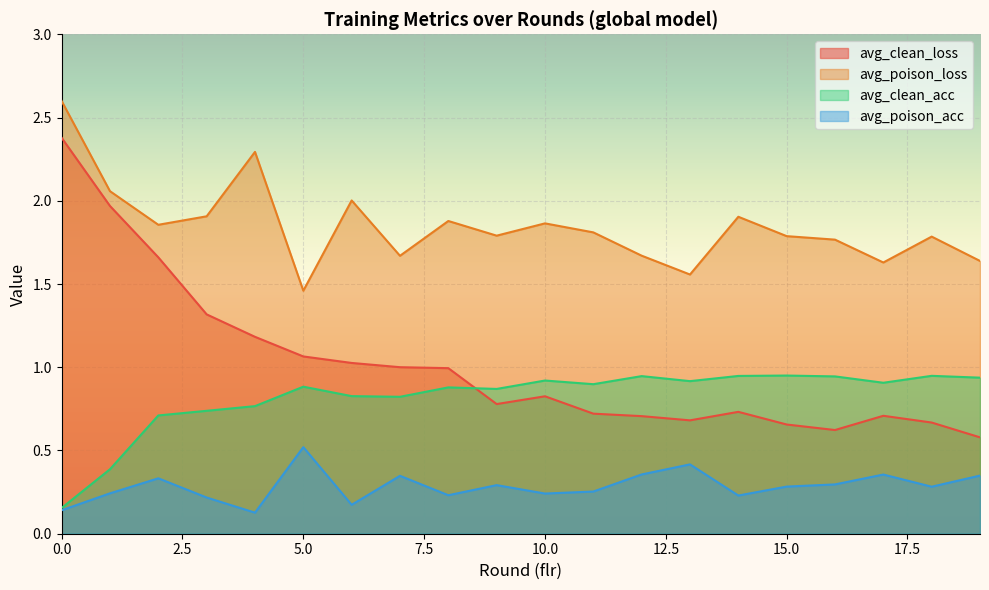

Count the number of data series in this chart.

4